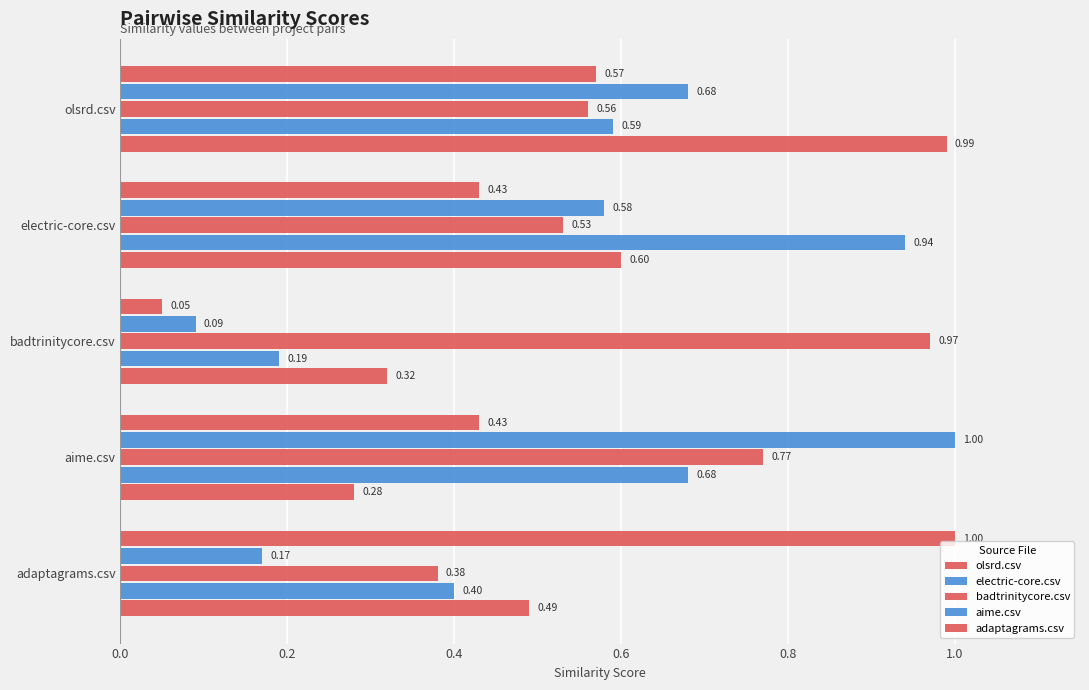

How many distinct data groups are displayed?

5